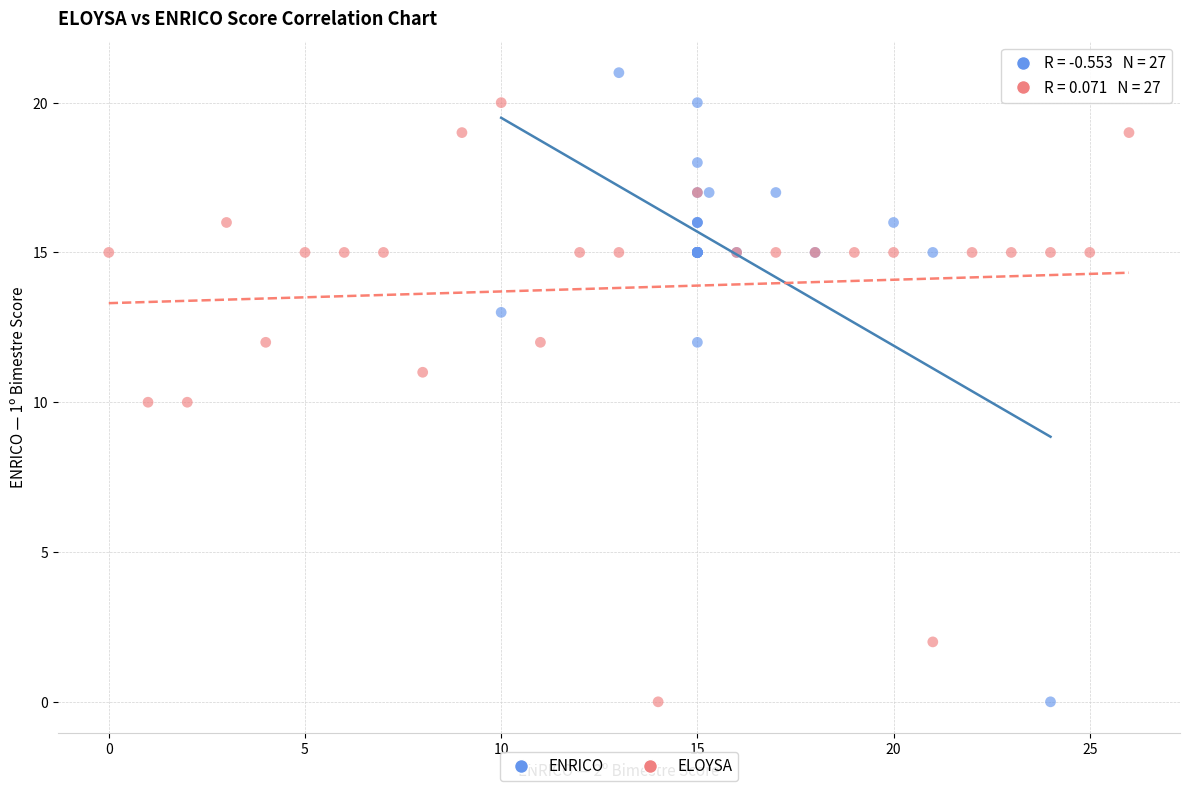

Which series has the widest spread of Y values?

ENRICO